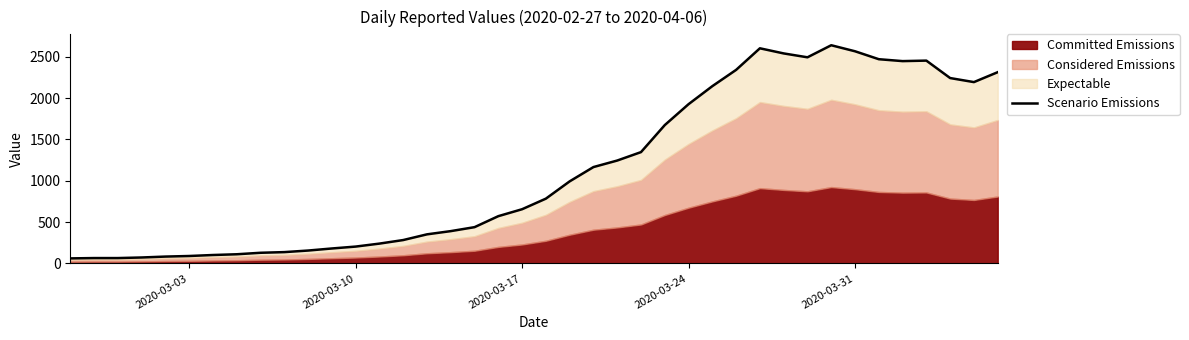

How many interior local peaks (higher than both neighbors) does the data have?

3